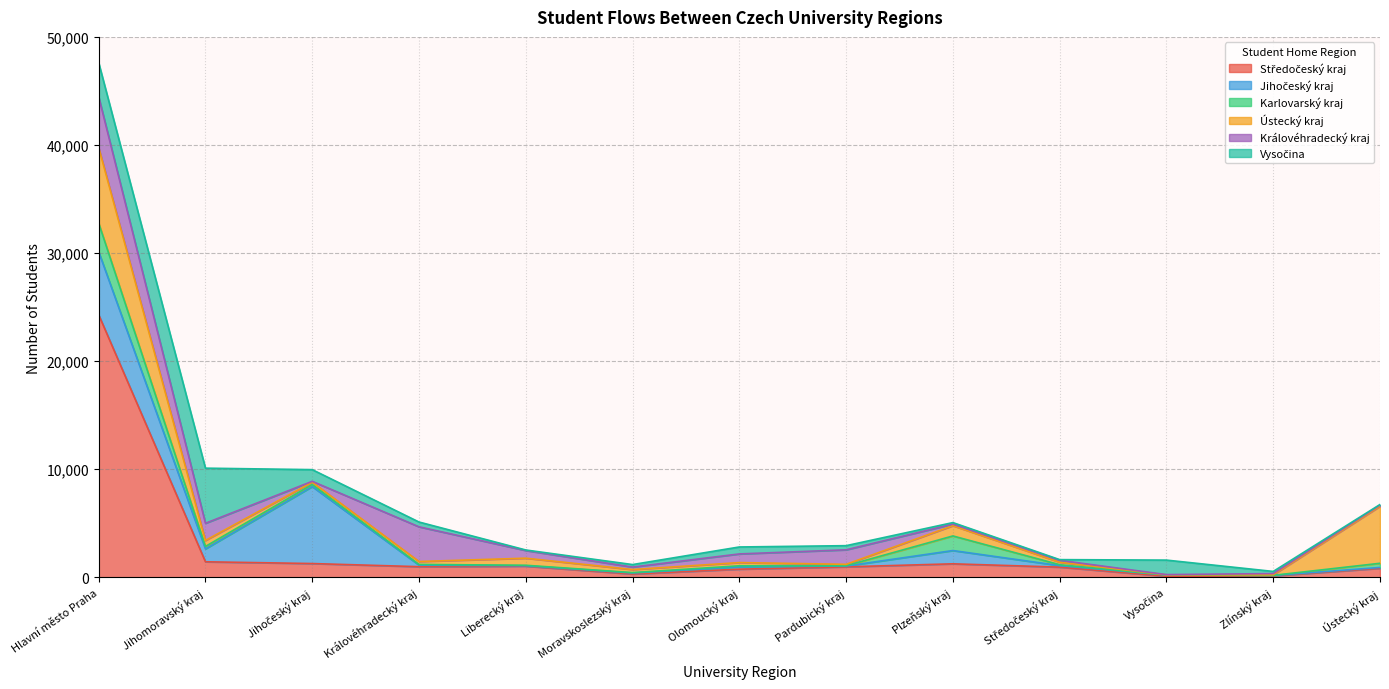

How many values in the Vysočina series are below 384?

6